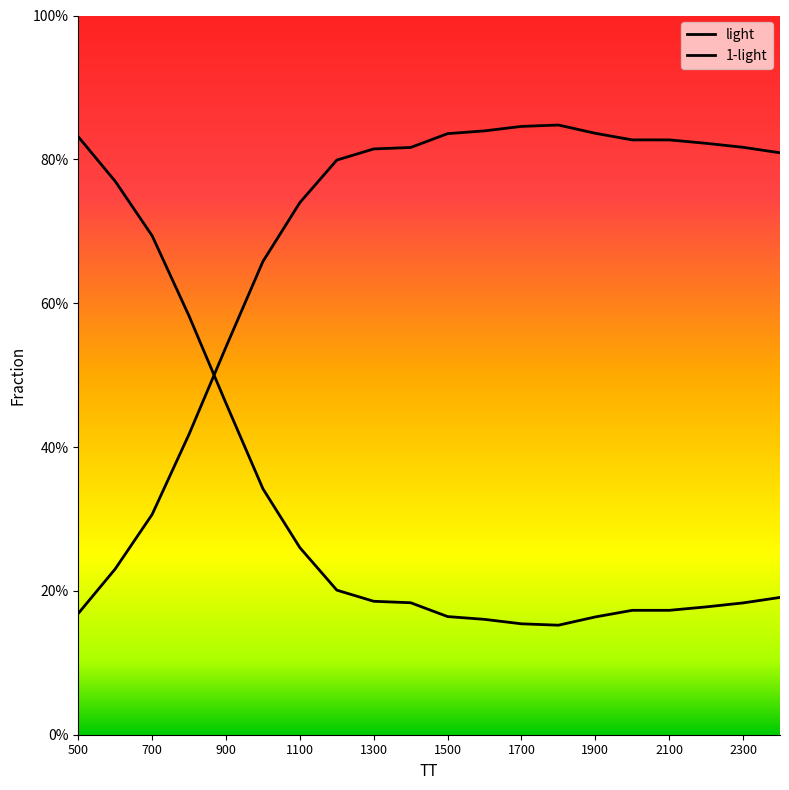

Does the chart display data point markers on the line(s)?

No